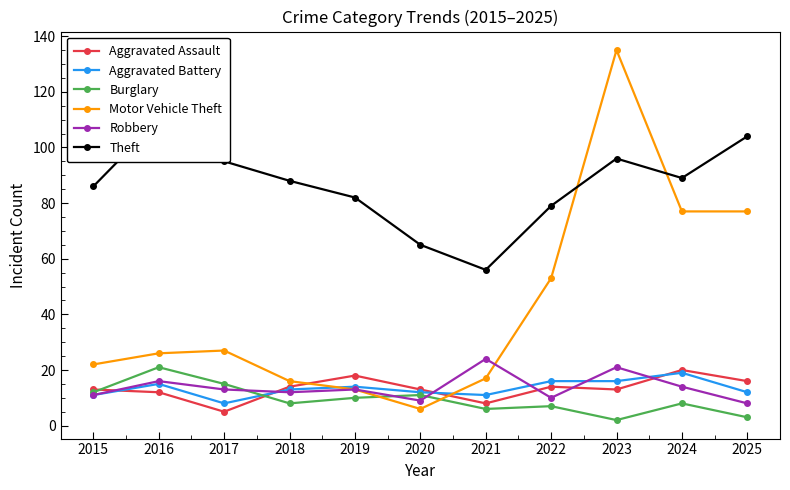

What is the sum of all Burglary values?

103